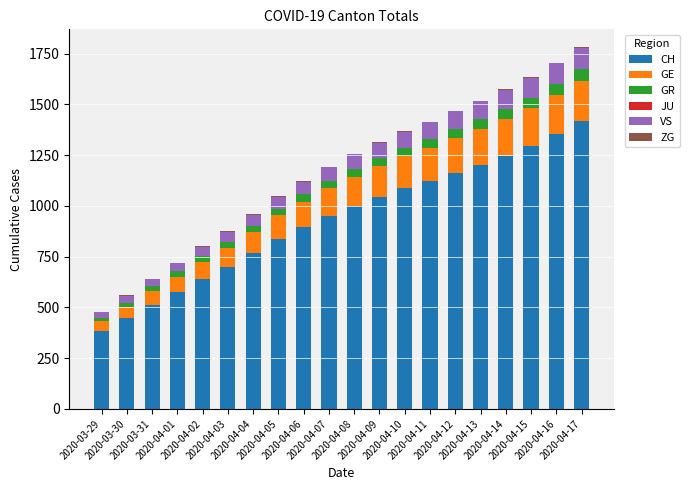

What is the sum of all CH values?

18645